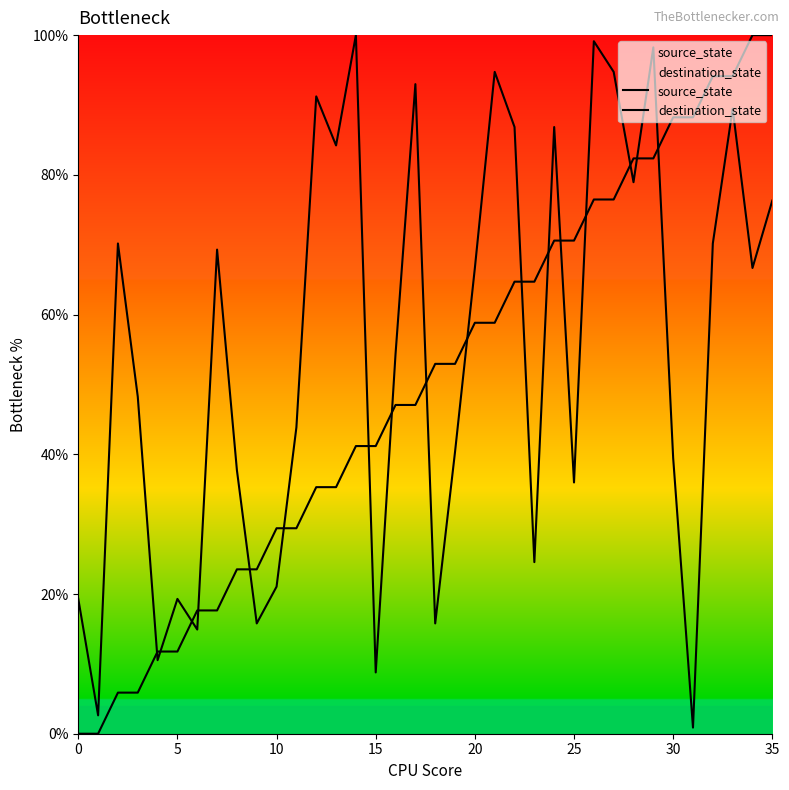

At how many categories does at least one series exceed 94?

9